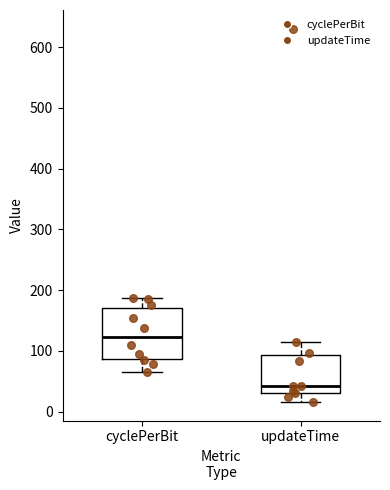

Where does the median line of the box for updateTime sit on the y-axis? The values are not printed on the chart, so give them approximately, as read against the axis.

40